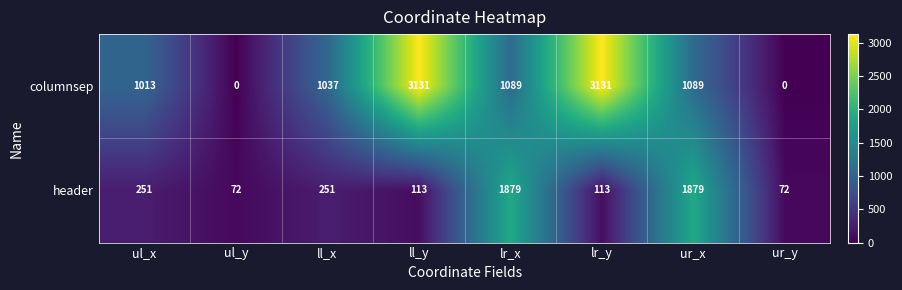

What is the difference between the second highest and minimum values in the header series?

1807